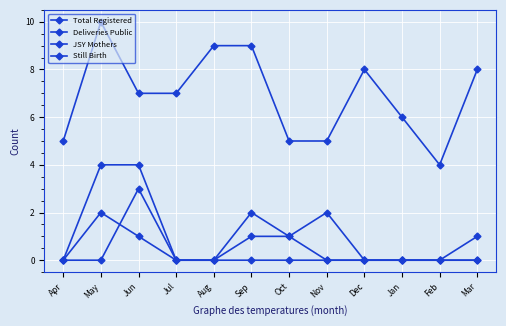

The value of Total Registered at Nov is 9. True or false?

False